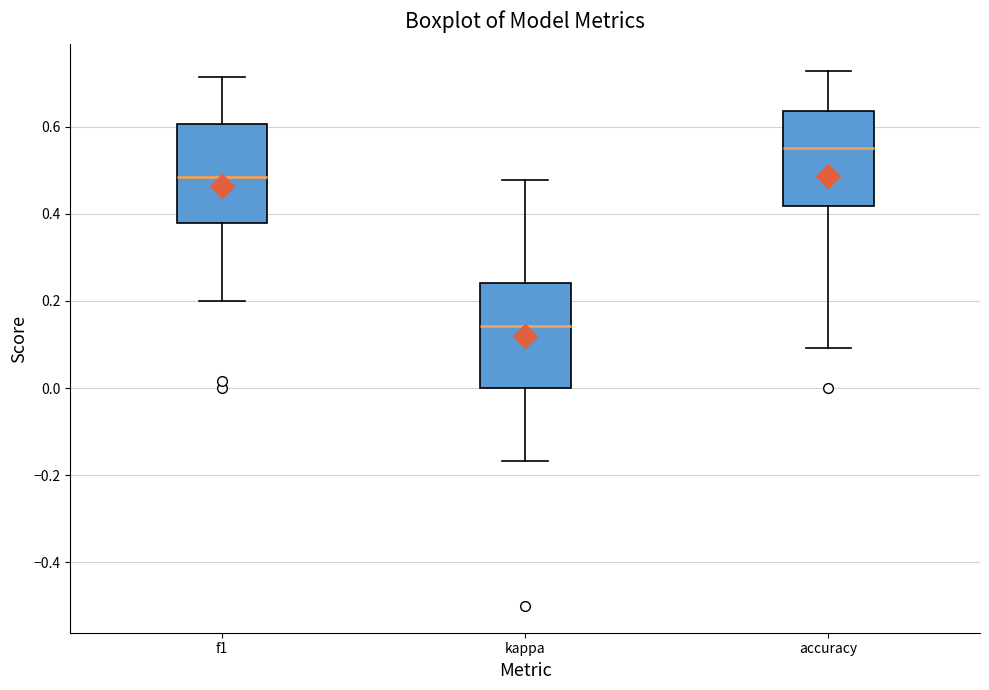

Where does the upper whisker of the box for f1 end on the y-axis? The values are not printed on the chart, so give them approximately, as read against the axis.

0.72